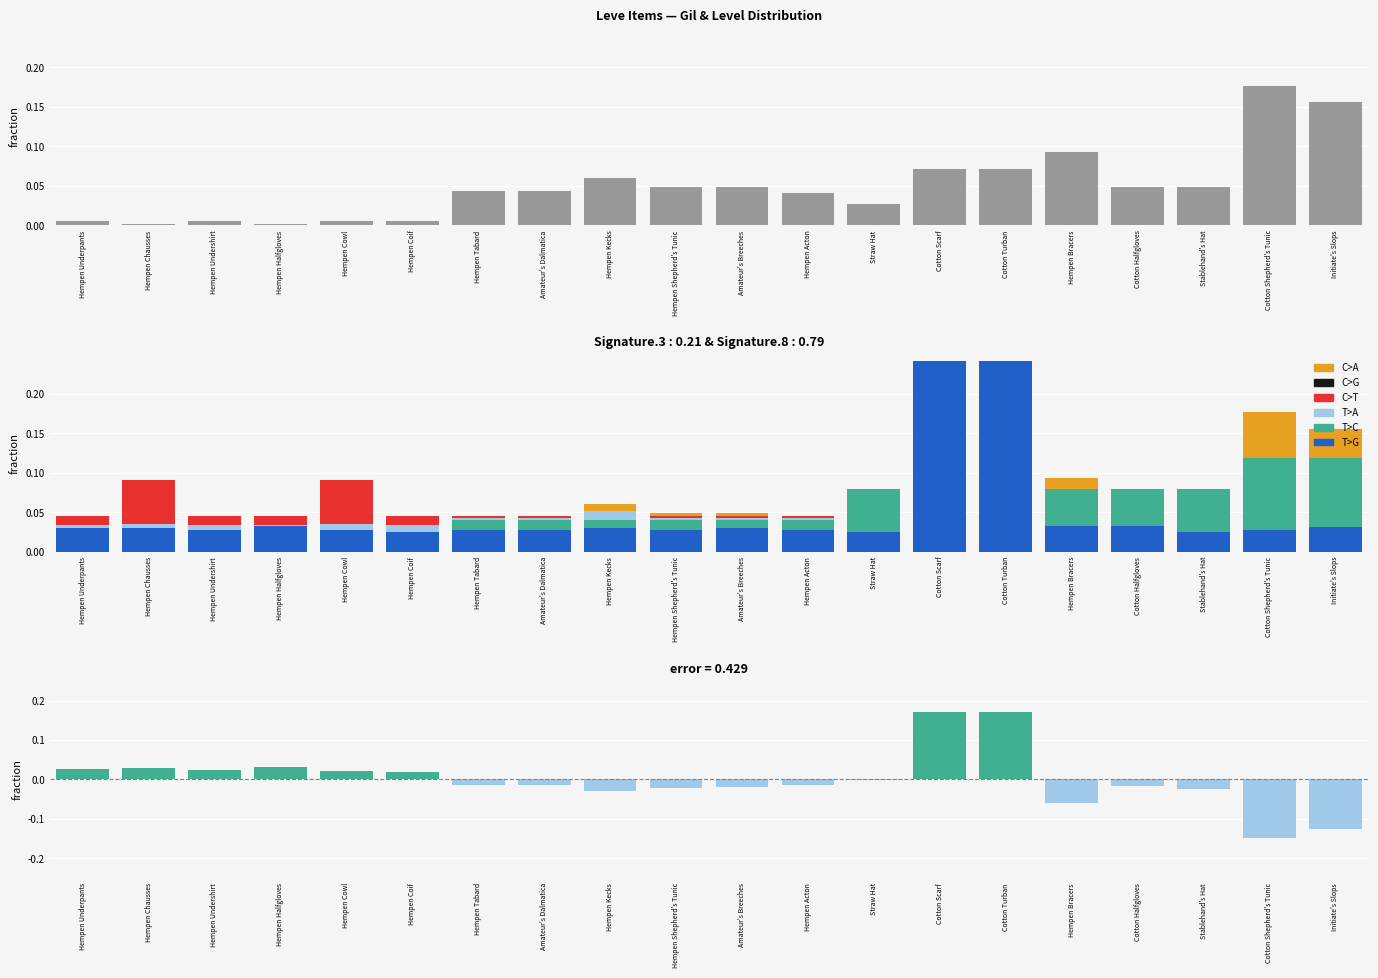

What position from the left is Hempen Shepherd's Tunic?

10